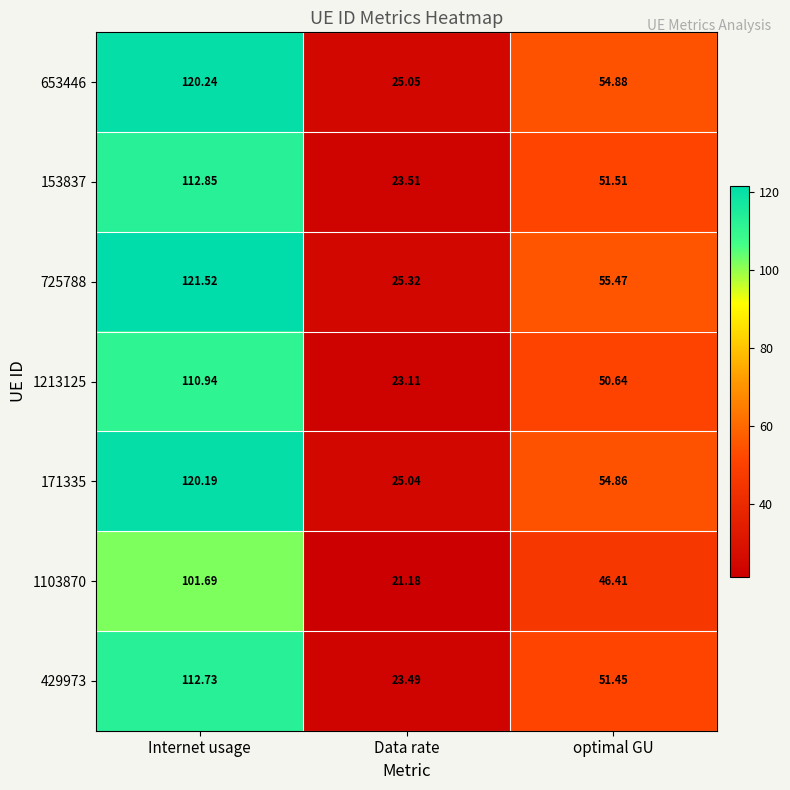

List the labels in order of 153837 value, largest first.

Internet usage, optimal GU, Data rate